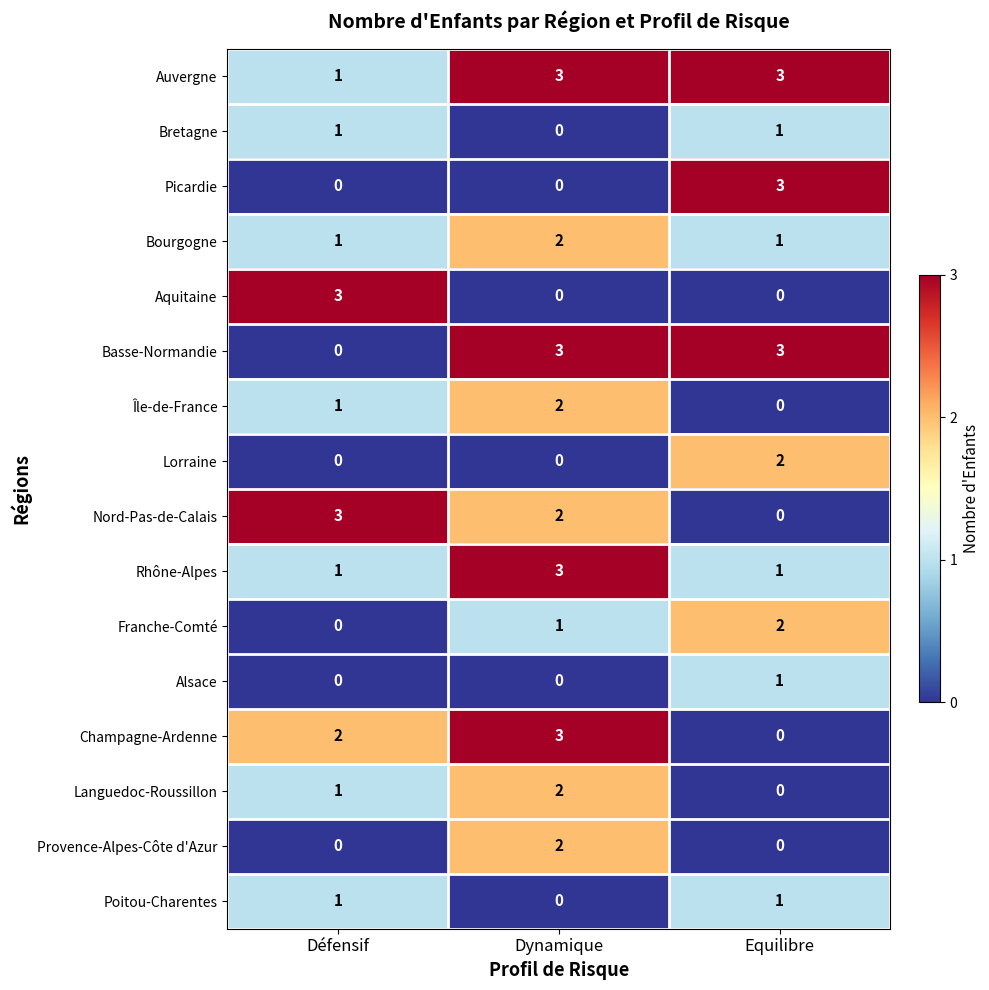

Count the number of data series in this chart.

16